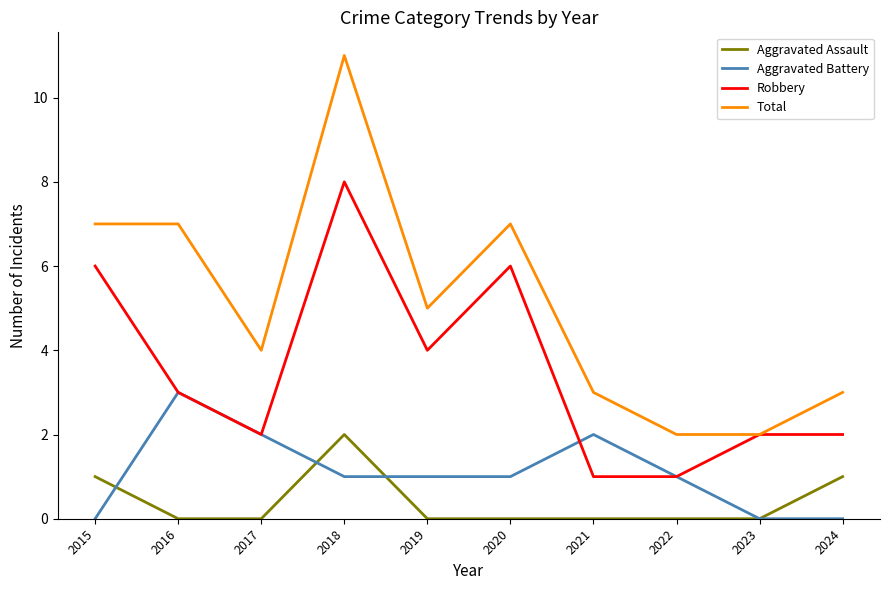

At which label does Aggravated Battery first exceed 1?

2016